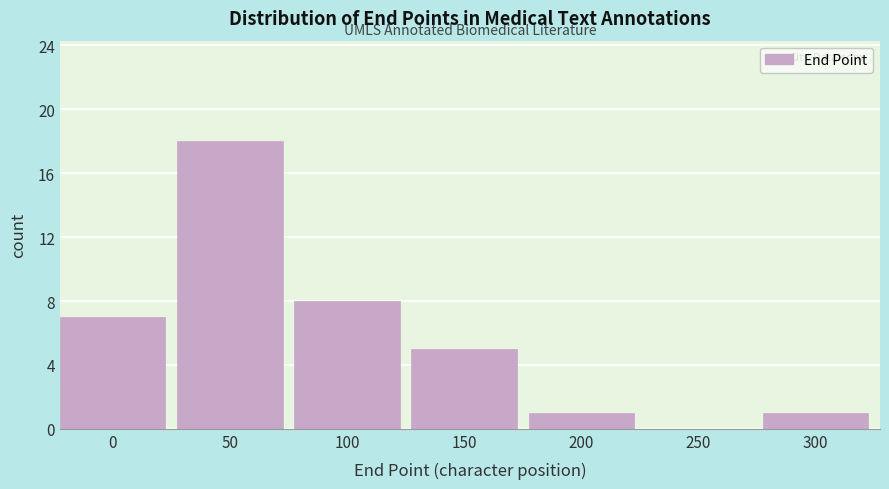

Reading left to right, list all the values displayed in this chart.

0=7	50=18	100=8	150=5	200=1	250=0	300=1